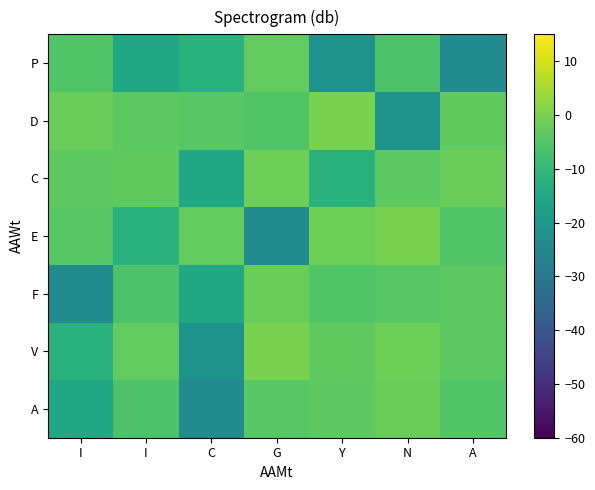

How many categories are shown in the chart?

7